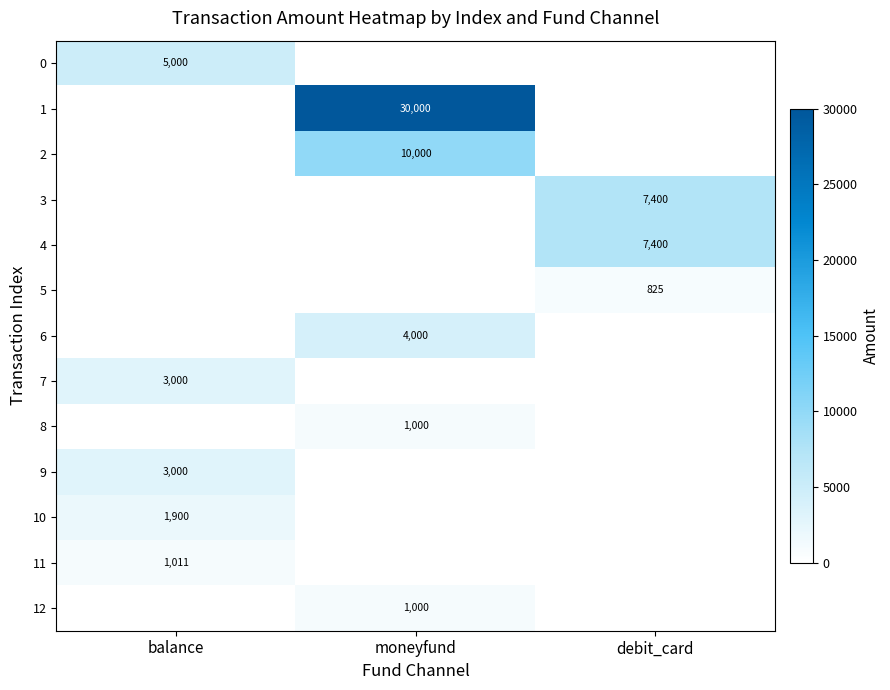

True or false: 7 has a value of 4259 at balance.

False